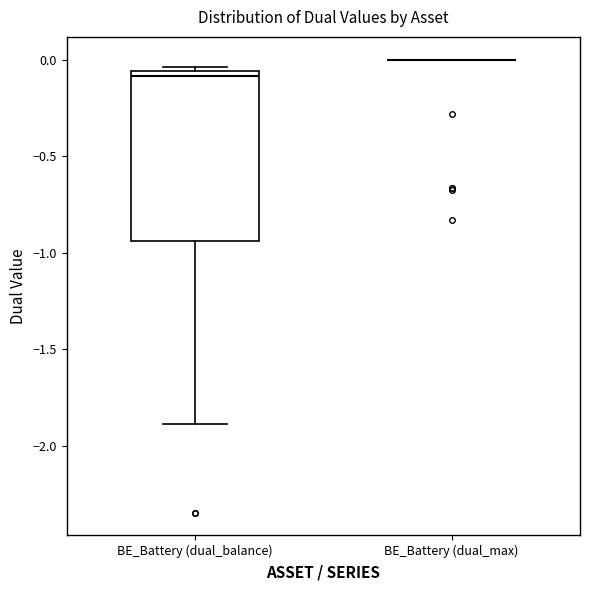

Where is the upper edge of the box for BE_Battery (dual_balance) on the y-axis? The values are not printed on the chart, so give them approximately, as read against the axis.

-0.05